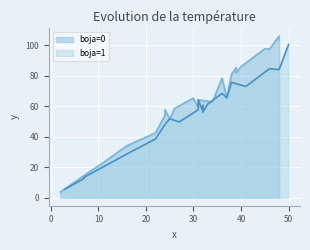

Which series has the largest range (max minus min)?

y_boja0